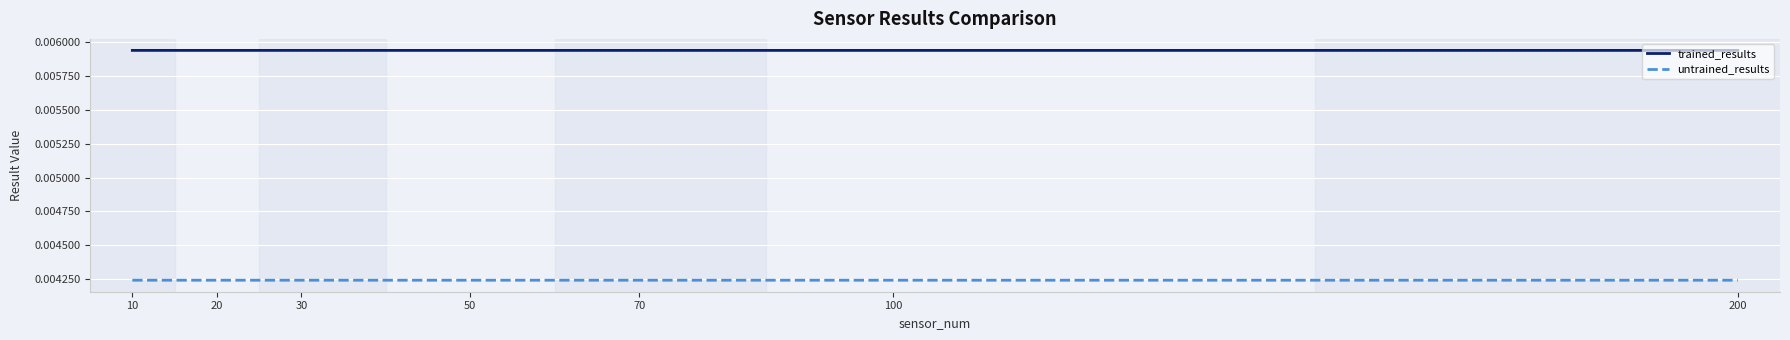

Which series has the largest total across all categories?

trained_results